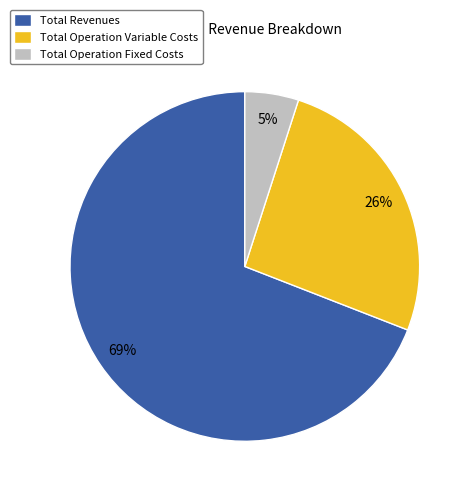

Does Total Revenues represent more than half of the total?

Yes